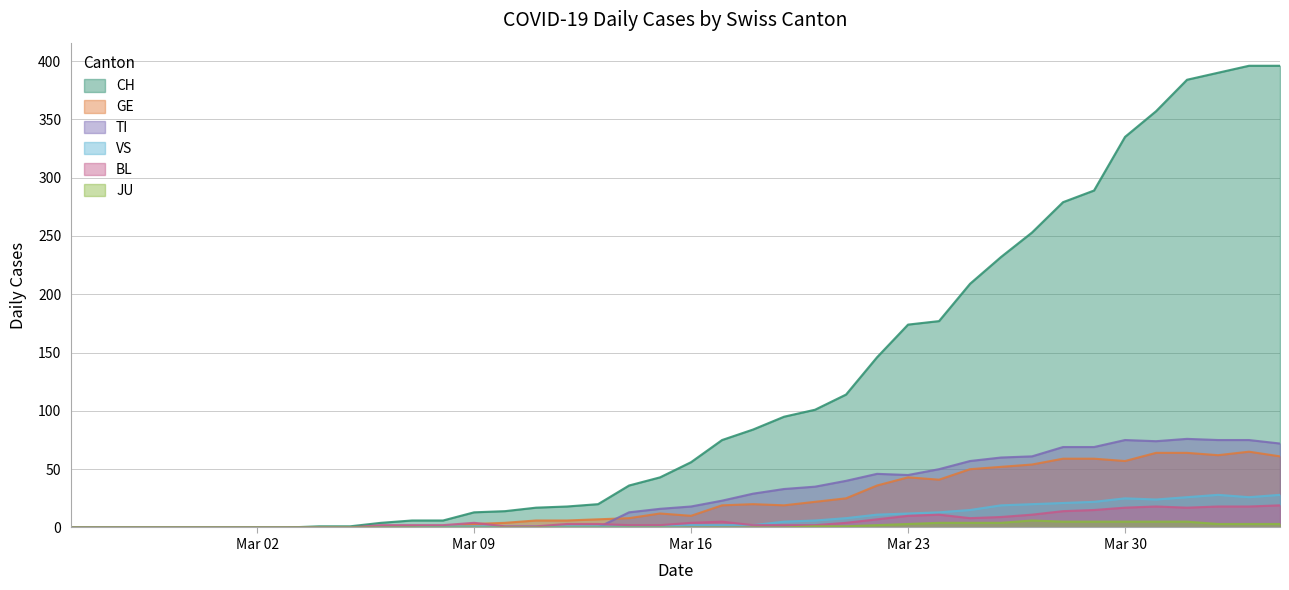

The value of TI at Mar 02 is 31. True or false?

False